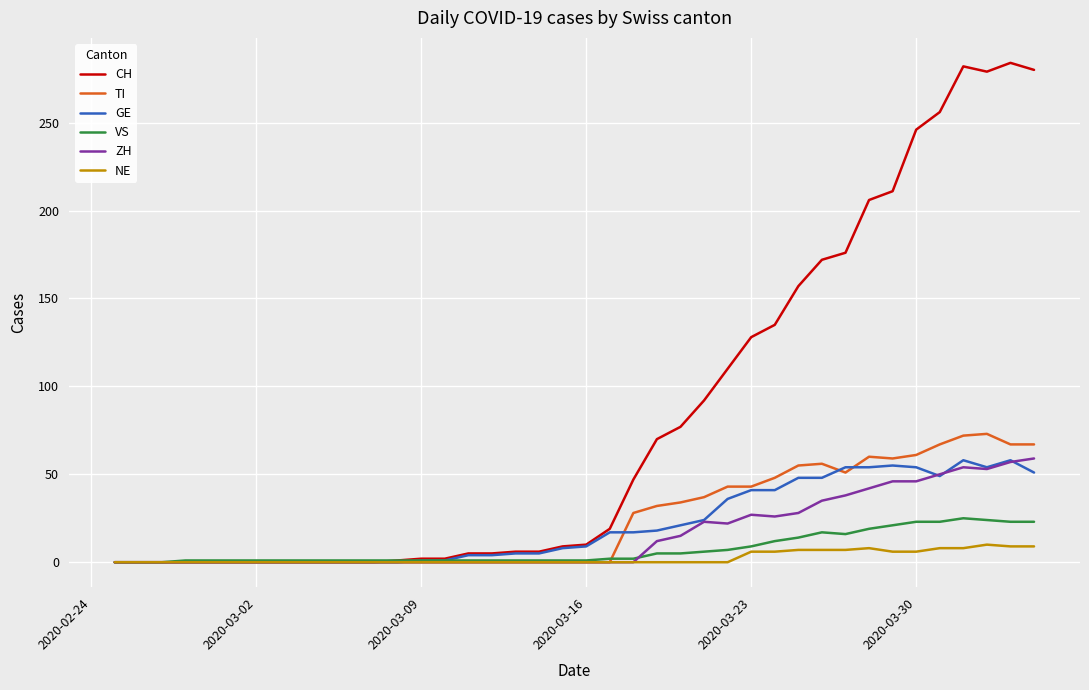

What is the highest value of the GE series?

58